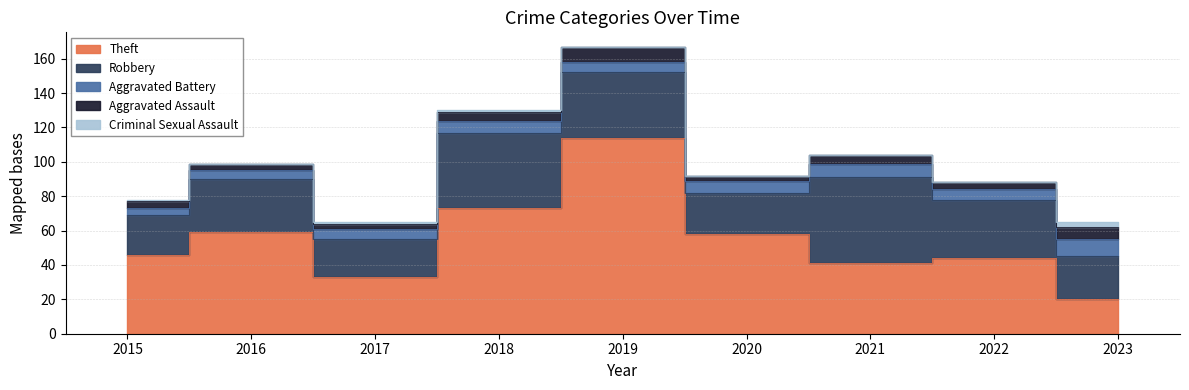

What are all the series names shown in the legend?

Theft, Robbery, Aggravated Battery, Aggravated Assault, Criminal Sexual Assault